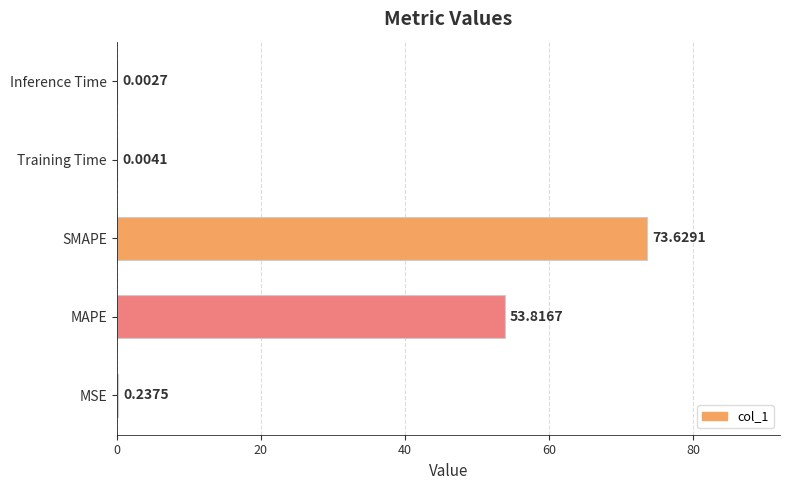

Which category has the highest value across all series?

SMAPE